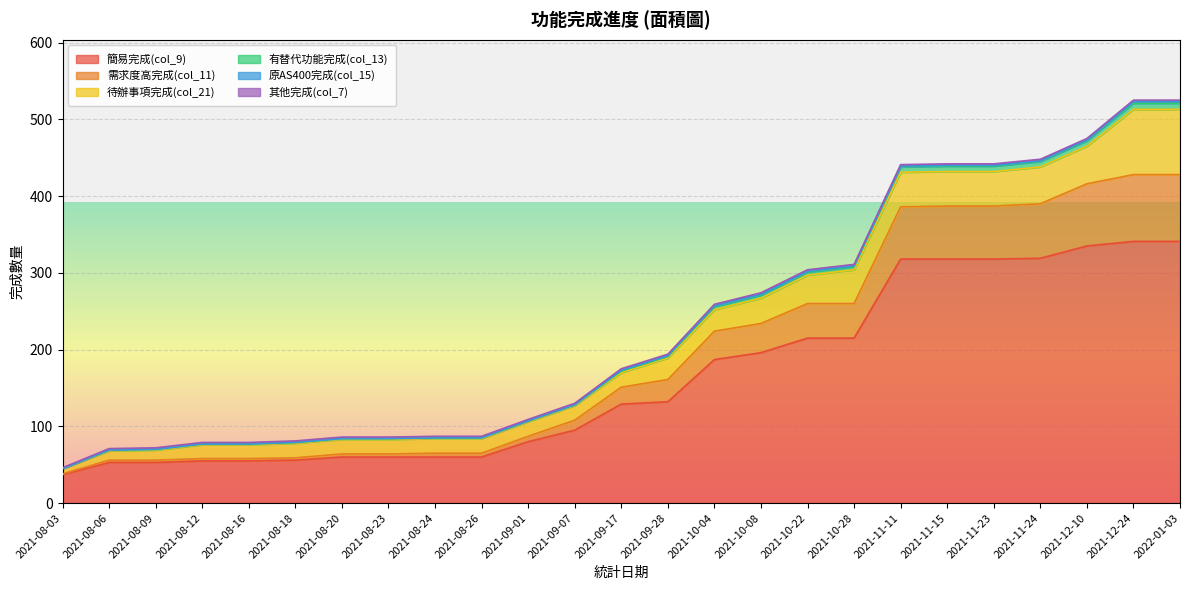

How many lines are shown in the chart?

6